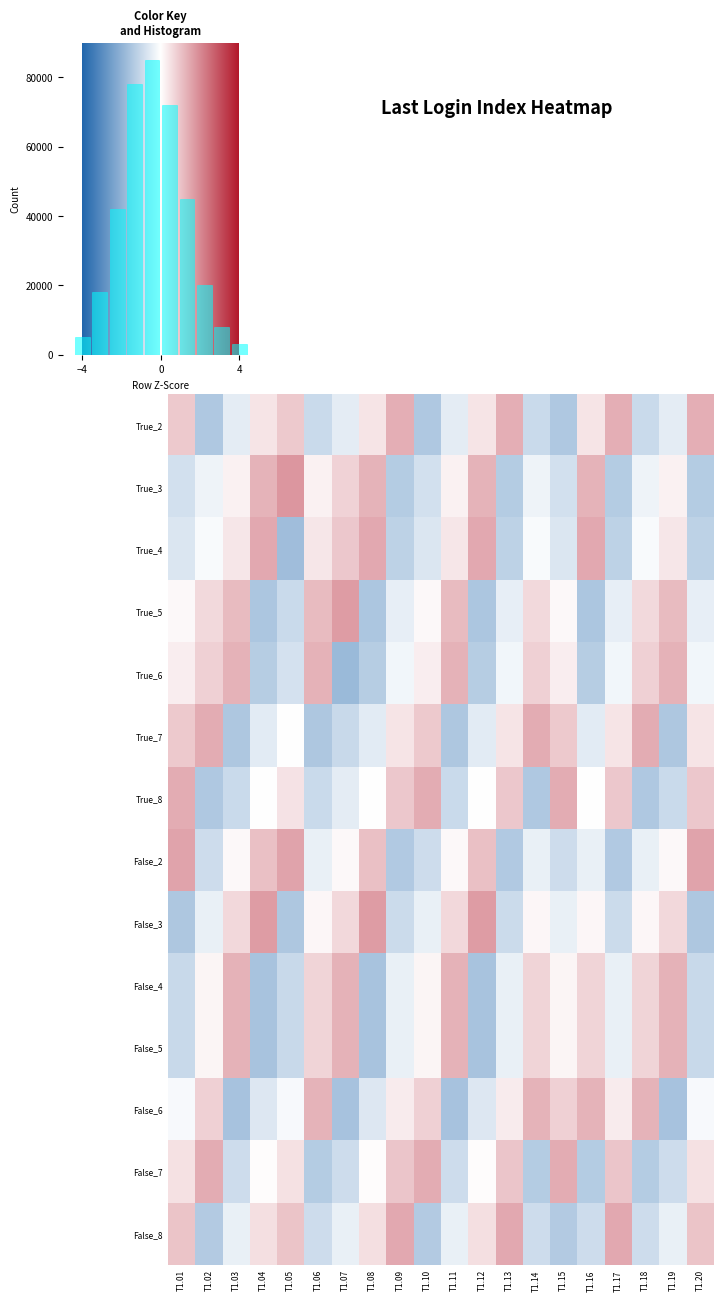

How many data points does each series have?

20